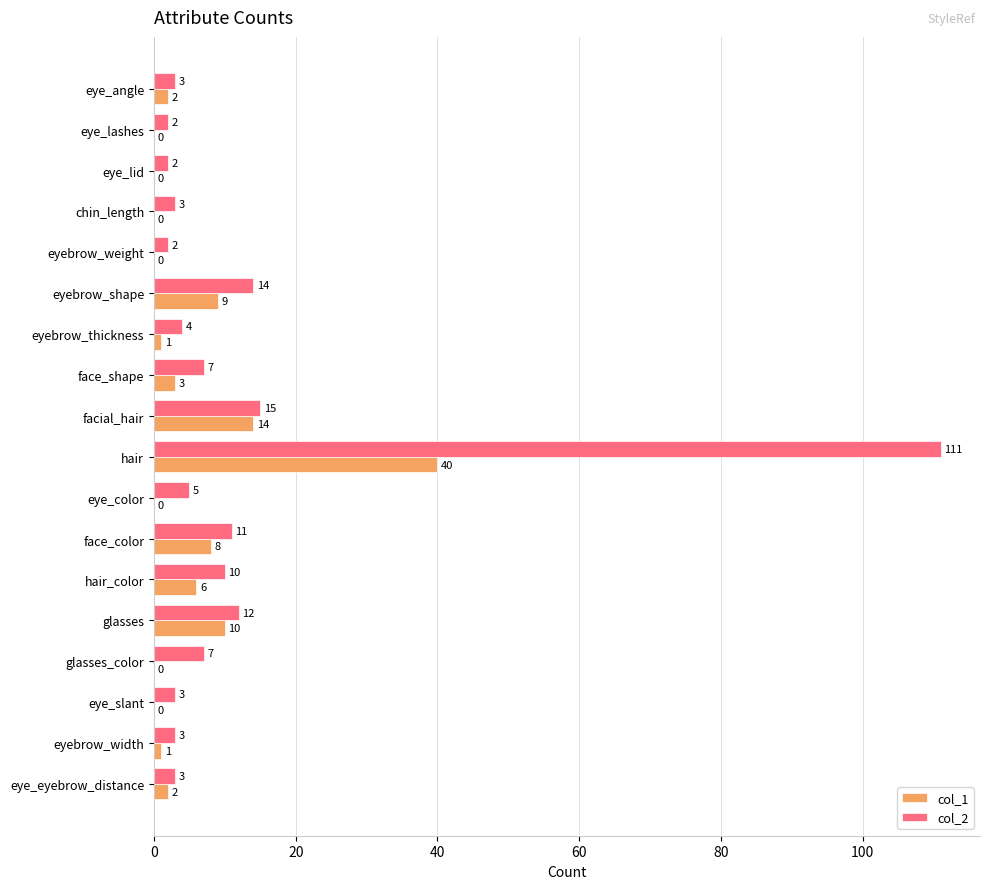

At which label is col_2 closest to 56?

facial_hair